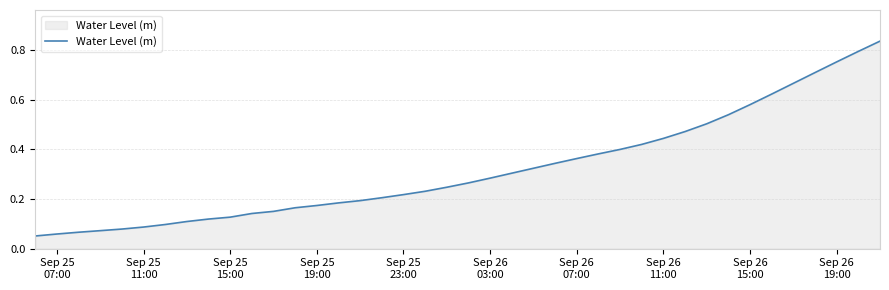

What is the maximum value shown in the chart?

0.8